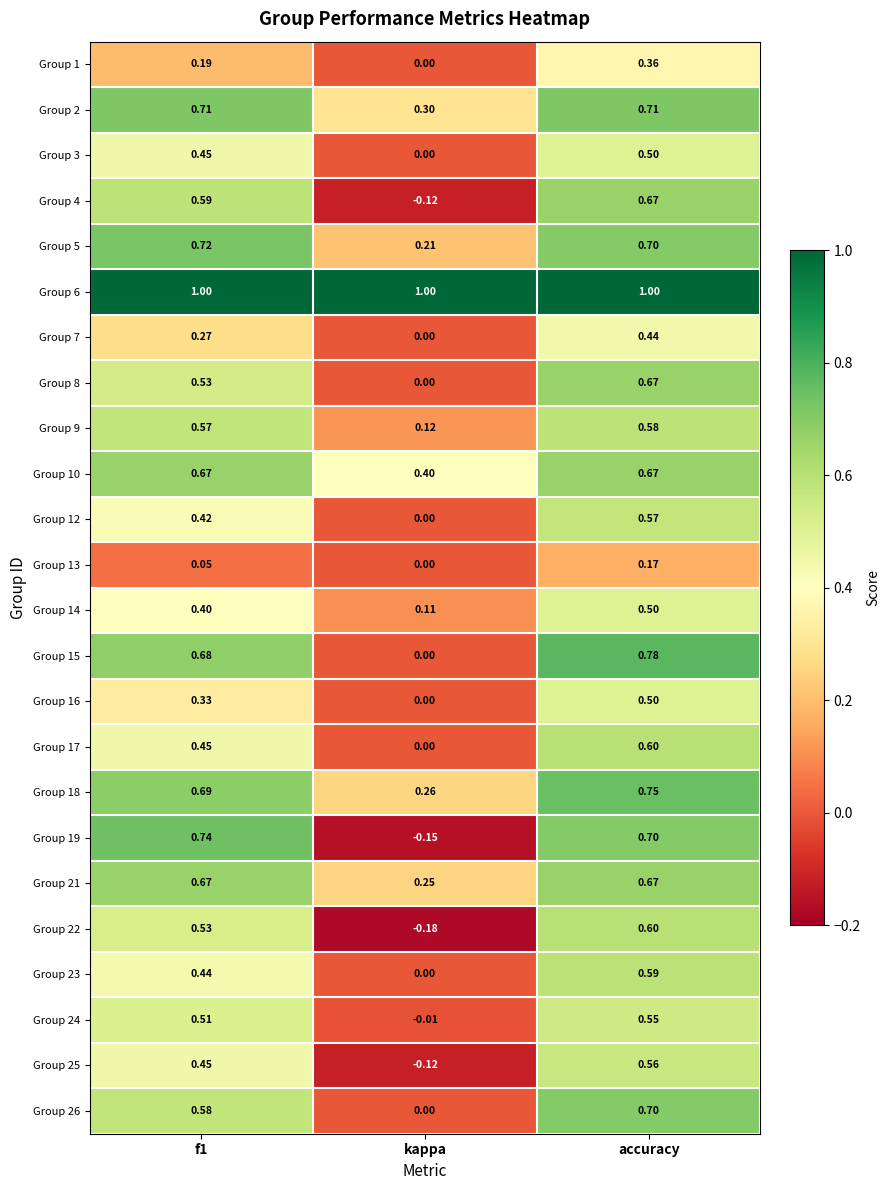

At which label does Group 1 reach its peak?

accuracy